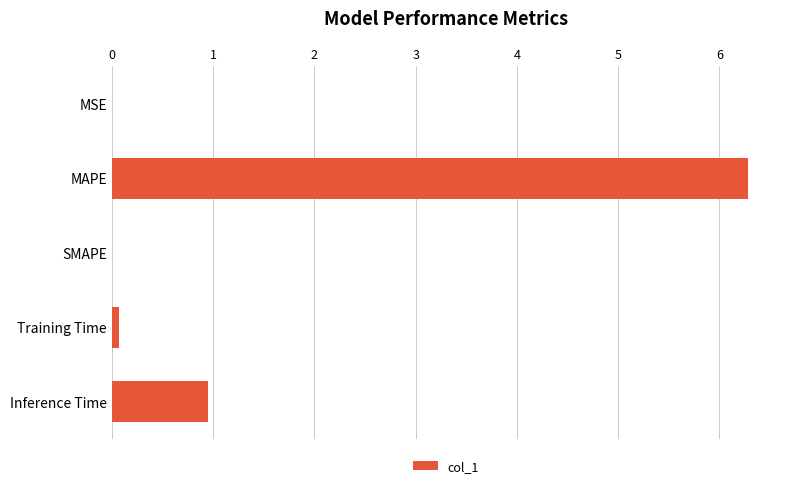

How many categories are shown in the chart?

5